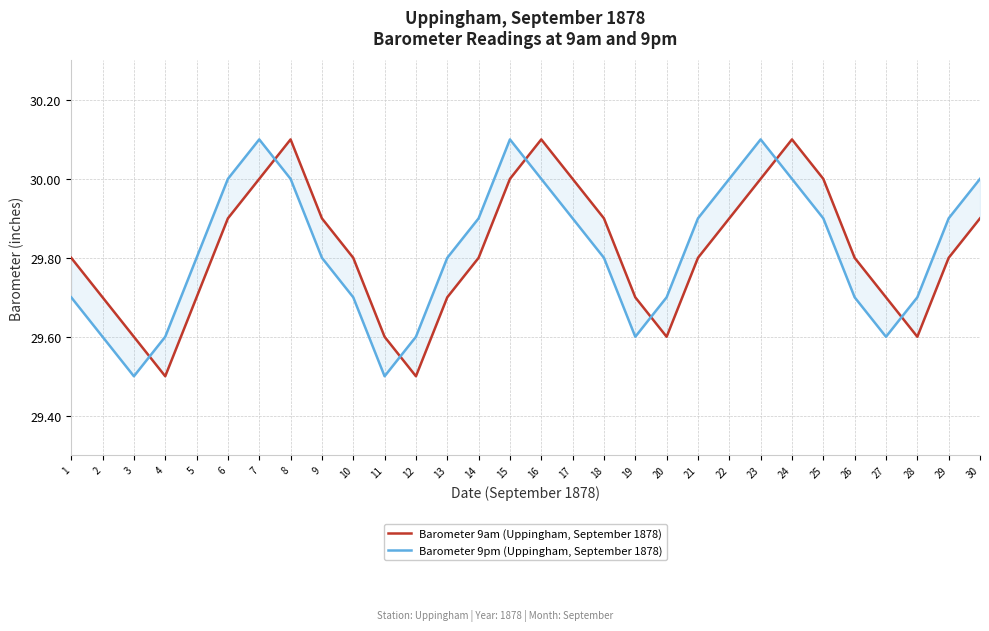

What is the difference between the second highest and minimum values in the Barometer 9am (Uppingham, September 1878) series?

0.6